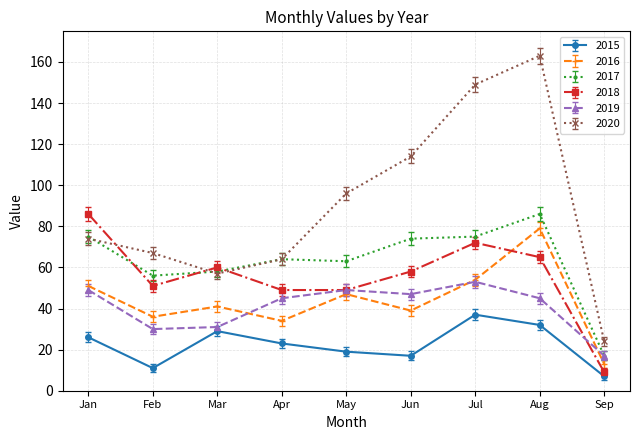

How many times do 2016 and 2018 cross each other?

1